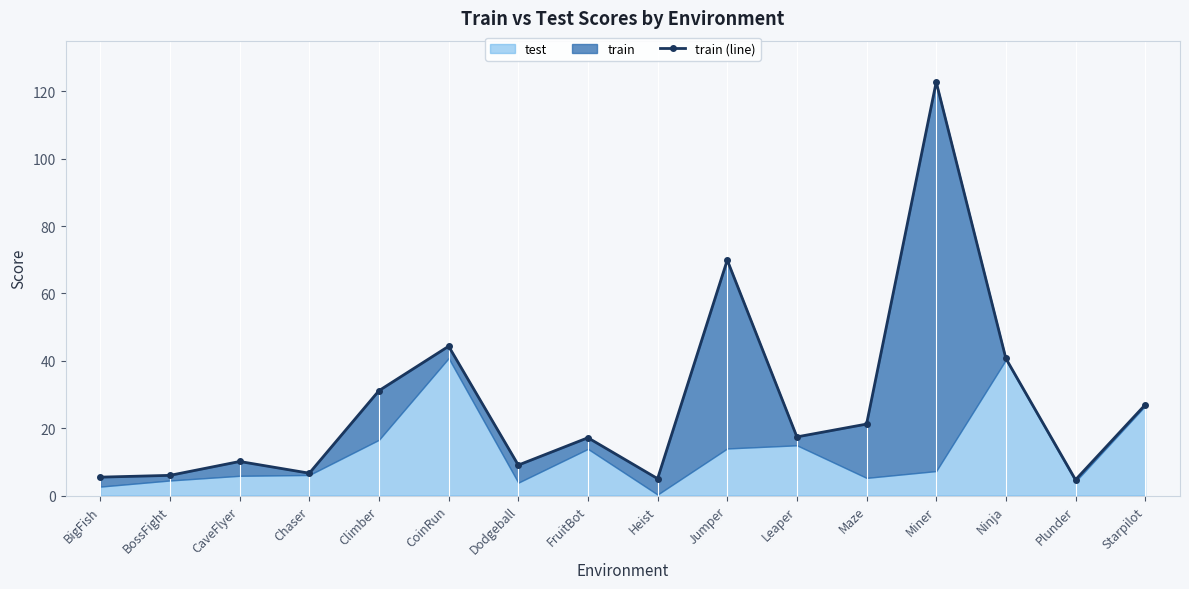

Reading left to right, transcribe all the data shown in this chart.

5.5	6.0	10.1	6.6	31.1	44.3	9.0	17.2	5.0	69.9	17.4	21.2	122.8	40.7	4.7	26.9